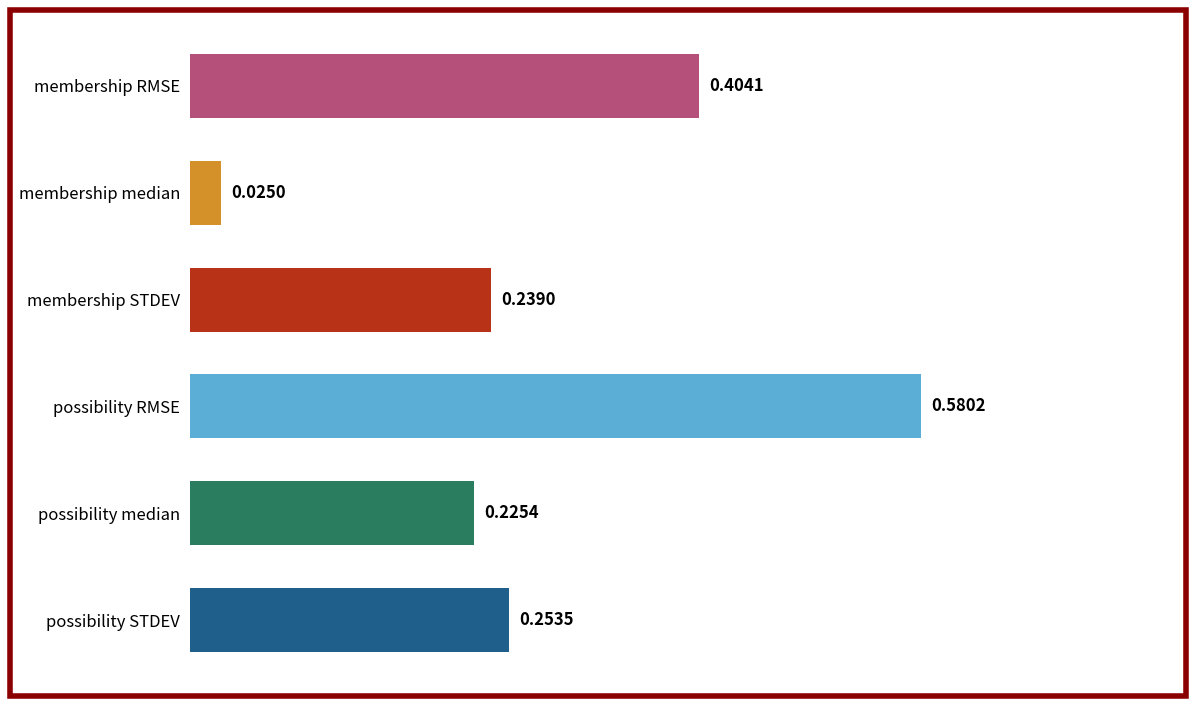

List the labels in order of value, smallest first.

membership median, possibility median, membership STDEV, possibility STDEV, membership RMSE, possibility RMSE